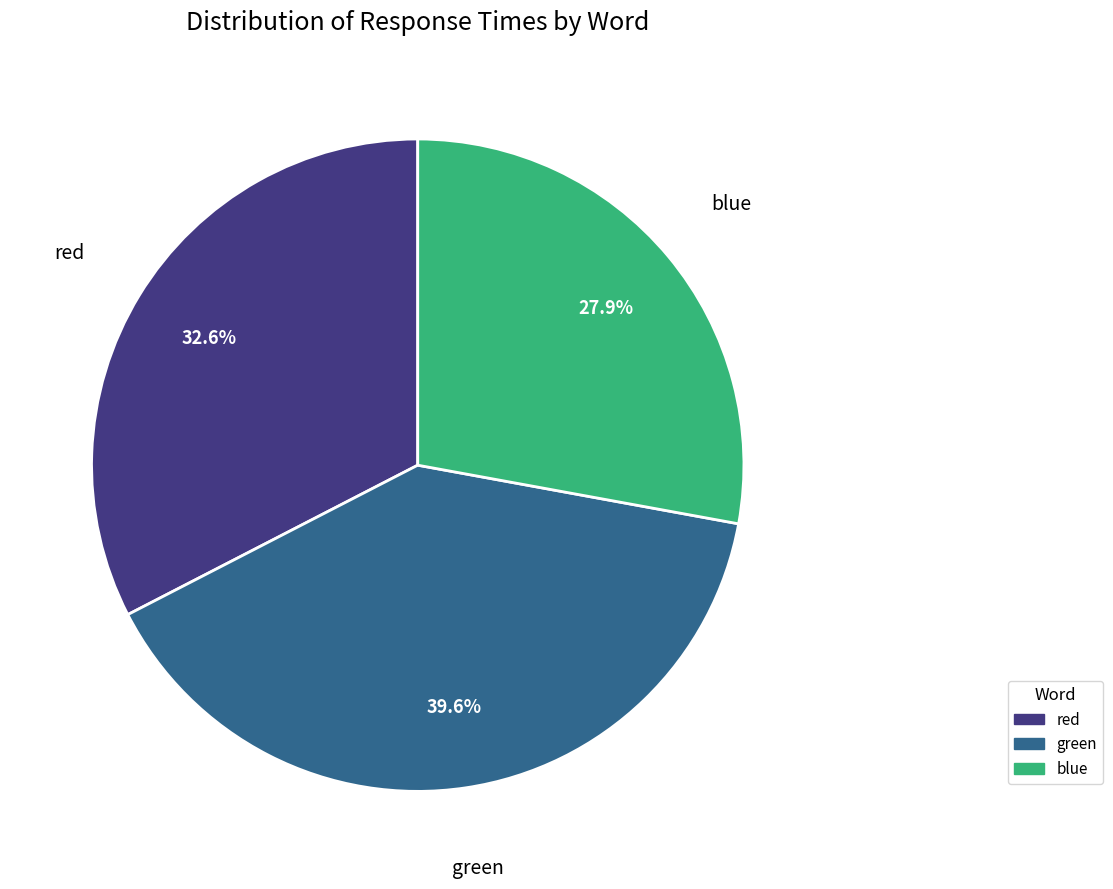

What percentage do red and green together represent?

72.1%